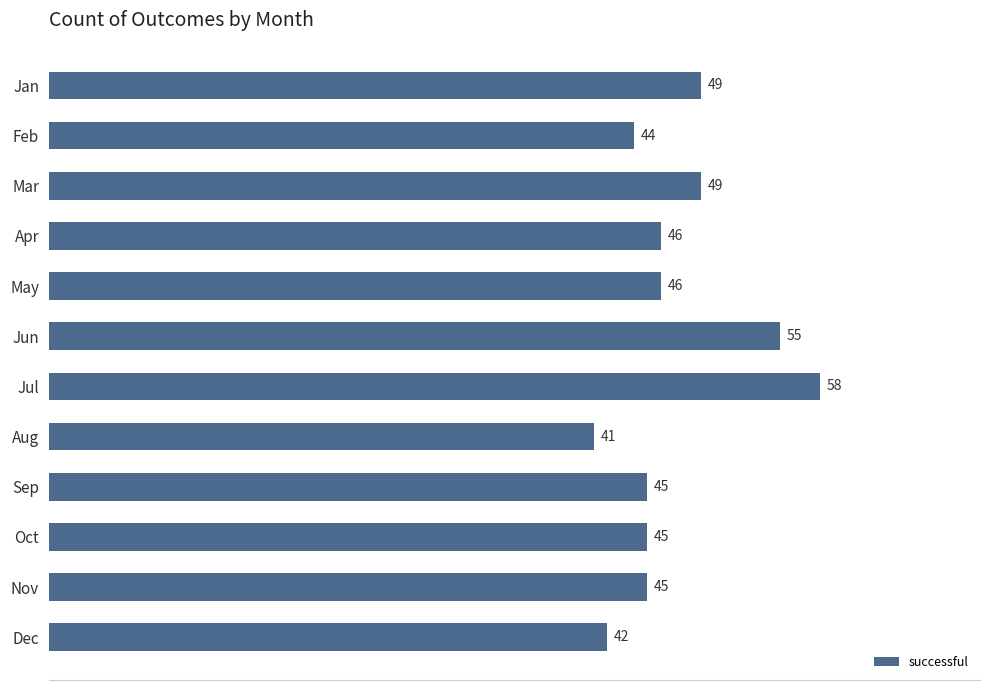

Approximately how many times larger is the value at Apr compared to Nov?

1.0